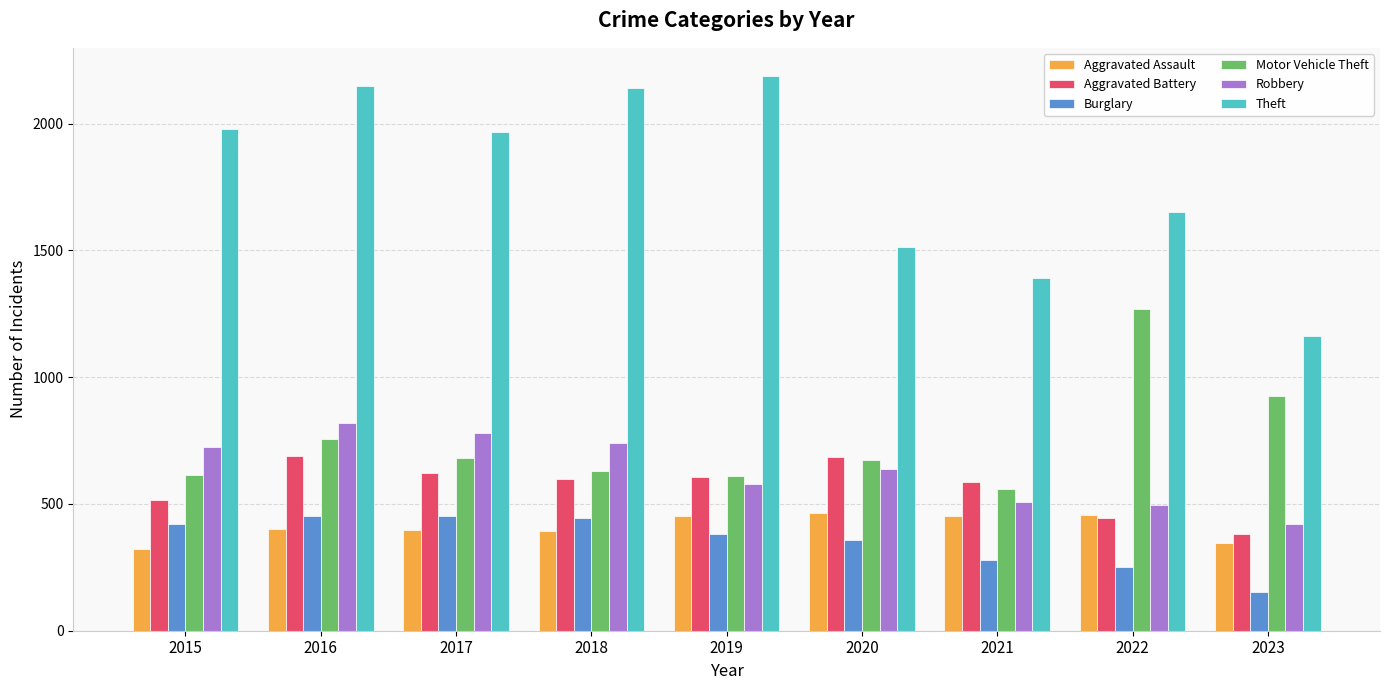

What is the value of the Aggravated Battery bar at the 3rd from the left?

623